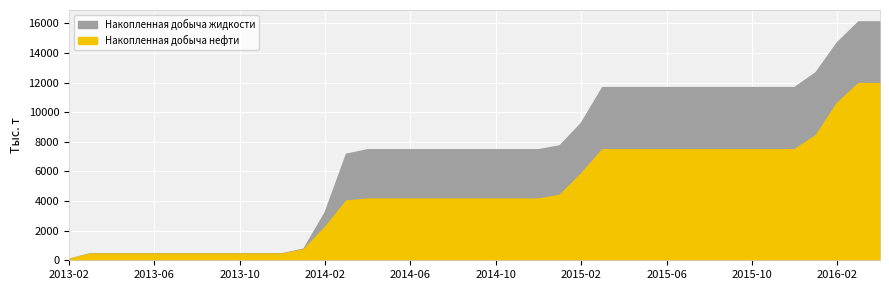

Rank the series by their maximum value, from highest to lowest.

Накопленная добыча жидкости, Накопленная добыча нефти